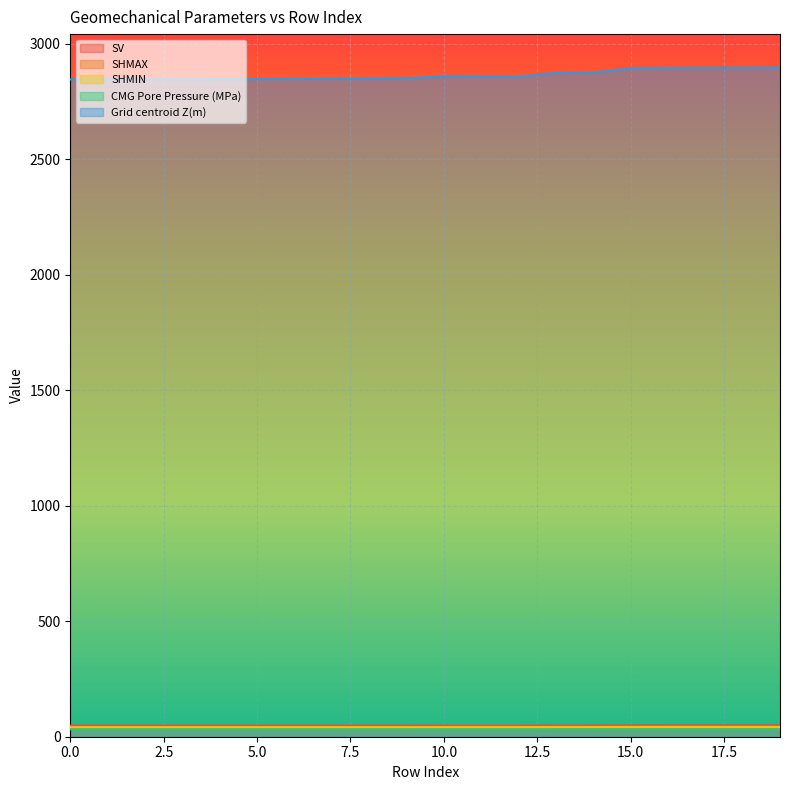

What is the total value across all series at 8?

3012.3